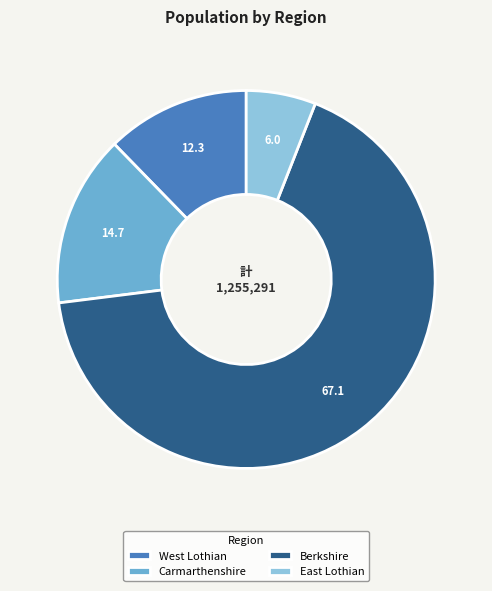

What is the majority slice?

Berkshire